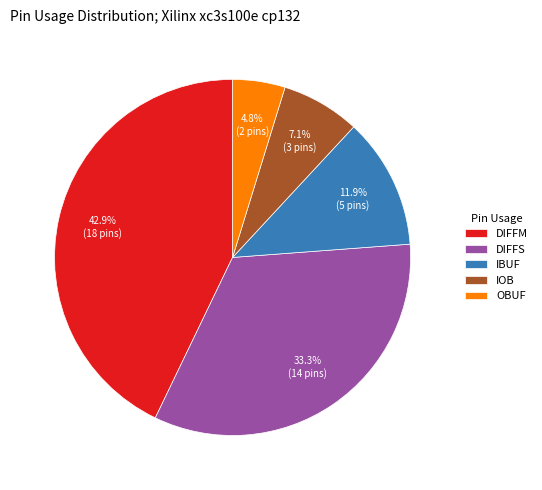

Combined, do DIFFM and IBUF account for over 50%?

Yes